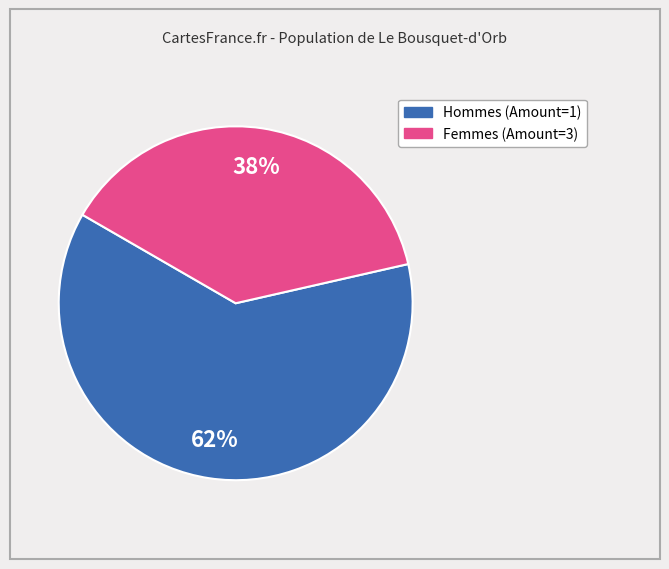

To the nearest percent, what is the average slice percentage?

50%